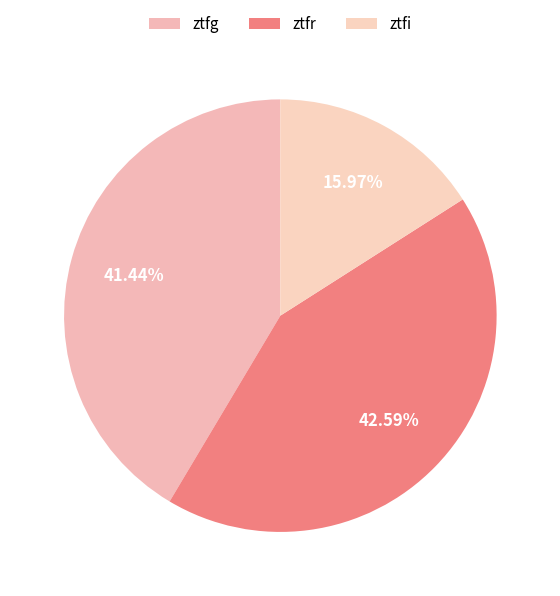

To the nearest percent, what is the difference between the largest and smallest slice percentages?

27%